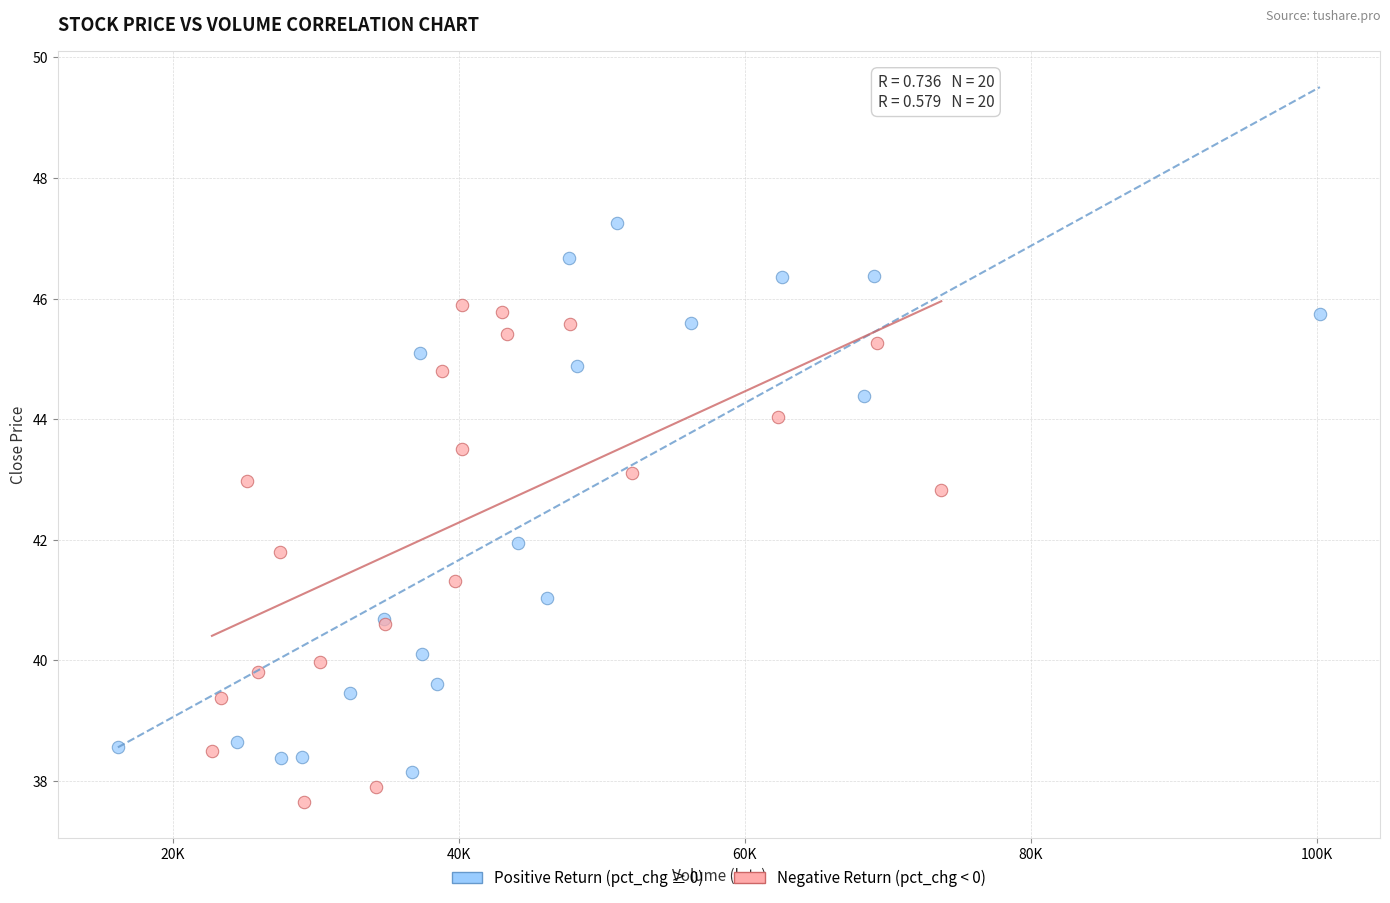

Which series has the widest spread of Y values?

Positive Return (pct_chg ≥ 0)